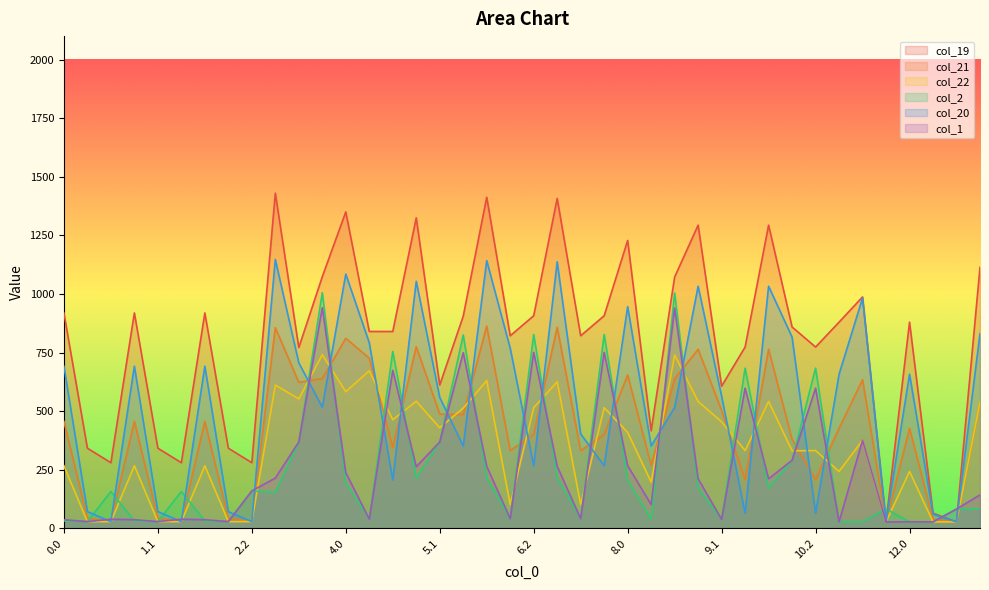

How many data points in col_19 are above 879?

20